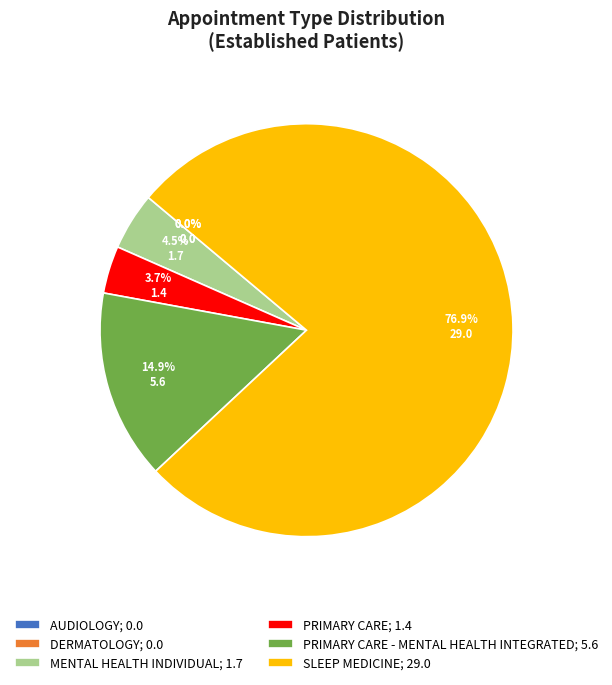

Which has a higher value, SLEEP MEDICINE or AUDIOLOGY?

SLEEP MEDICINE